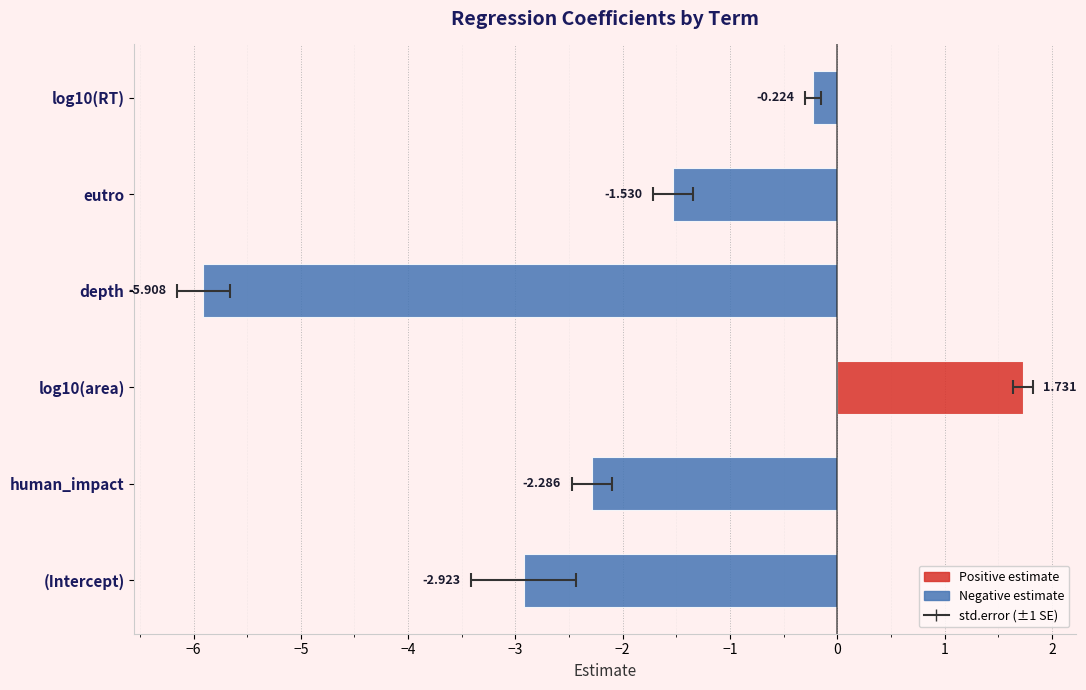

Count the std.error values in the range 0 to 1.

6